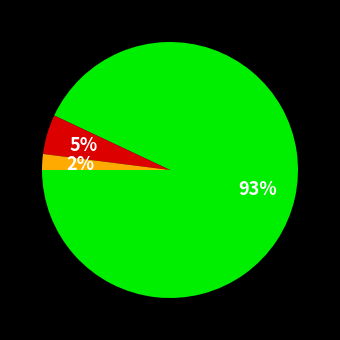

Does any single category account for the majority?

Yes